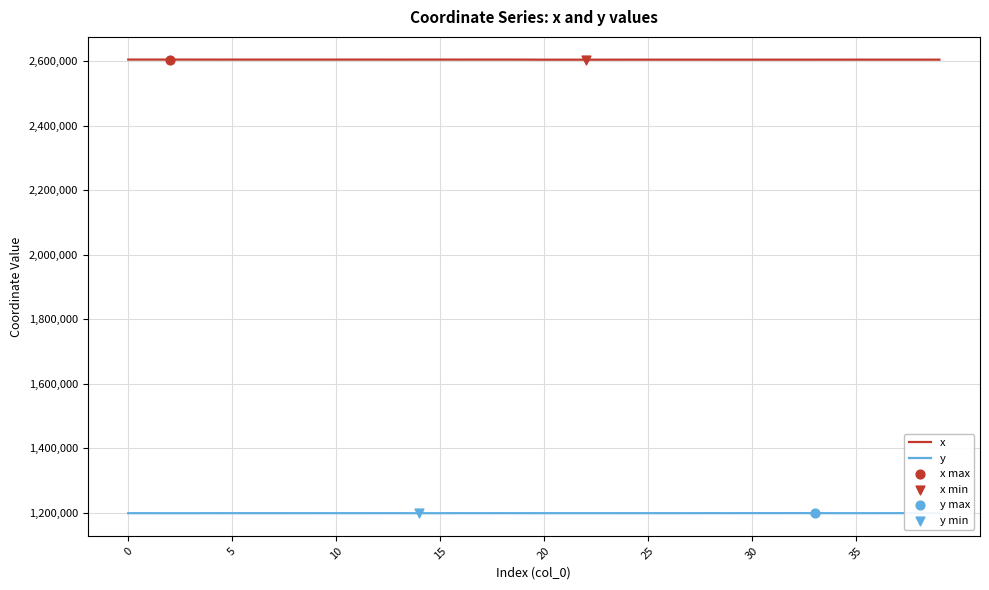

Rank the series by their maximum value, from highest to lowest.

x, y